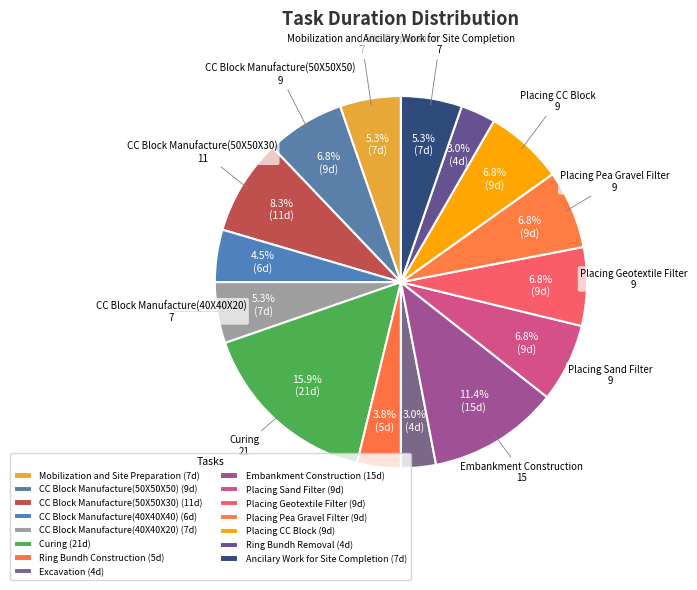

The CC Block Manufacture(50X50X30) slice represents 14% of the pie. True or false?

False